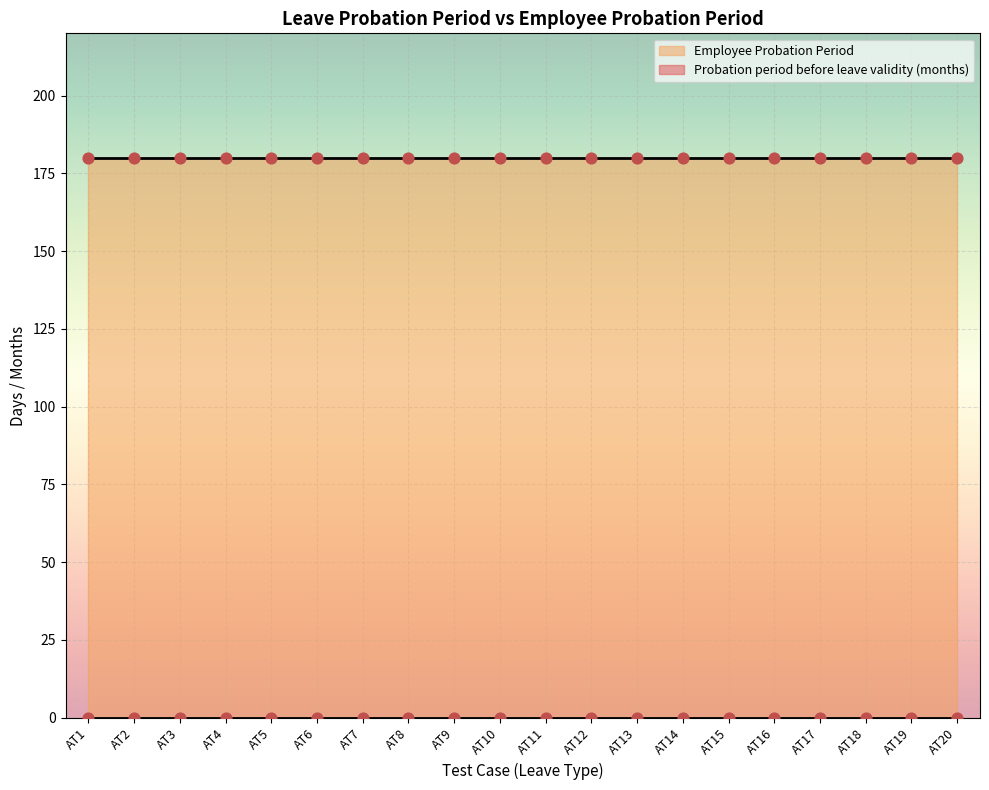

What are all the series names shown in the legend?

Probation period before leave validity (months), Employee Probation Period